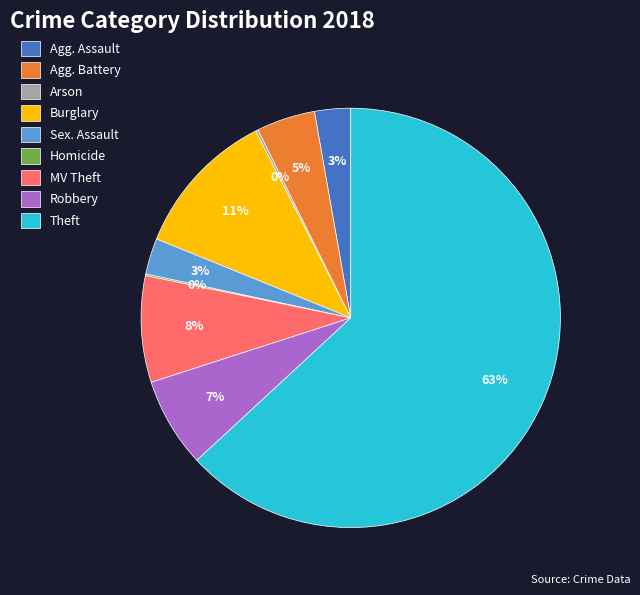

What percentage is the Robbery slice, to the nearest percent?

7%